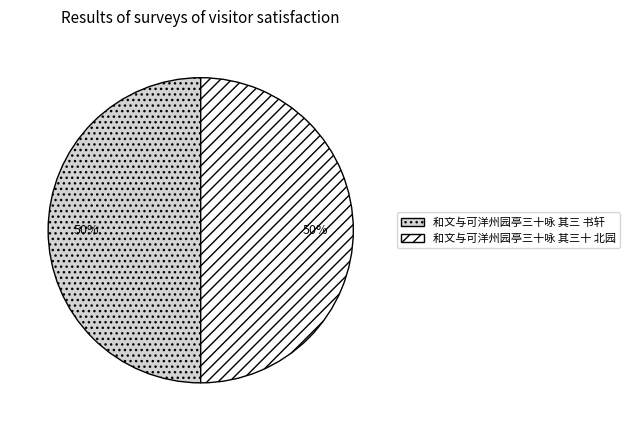

To the nearest percent, what portion does 和文与可洋州园亭三十咏 其三 书轩 represent?

50%